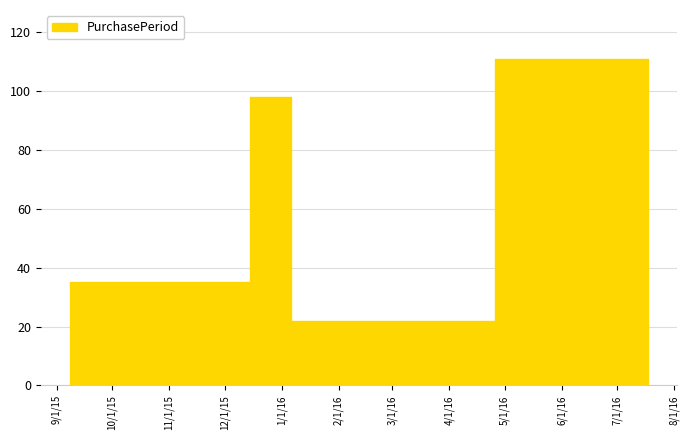

How many points are higher than both their immediate neighbors (excluding endpoints)?

2